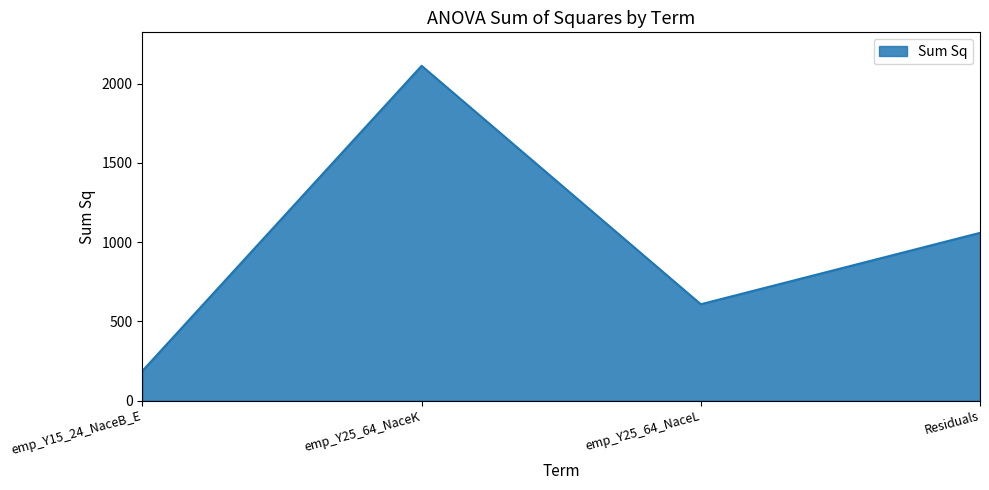

What is the difference between the maximum and minimum values?

1924.5